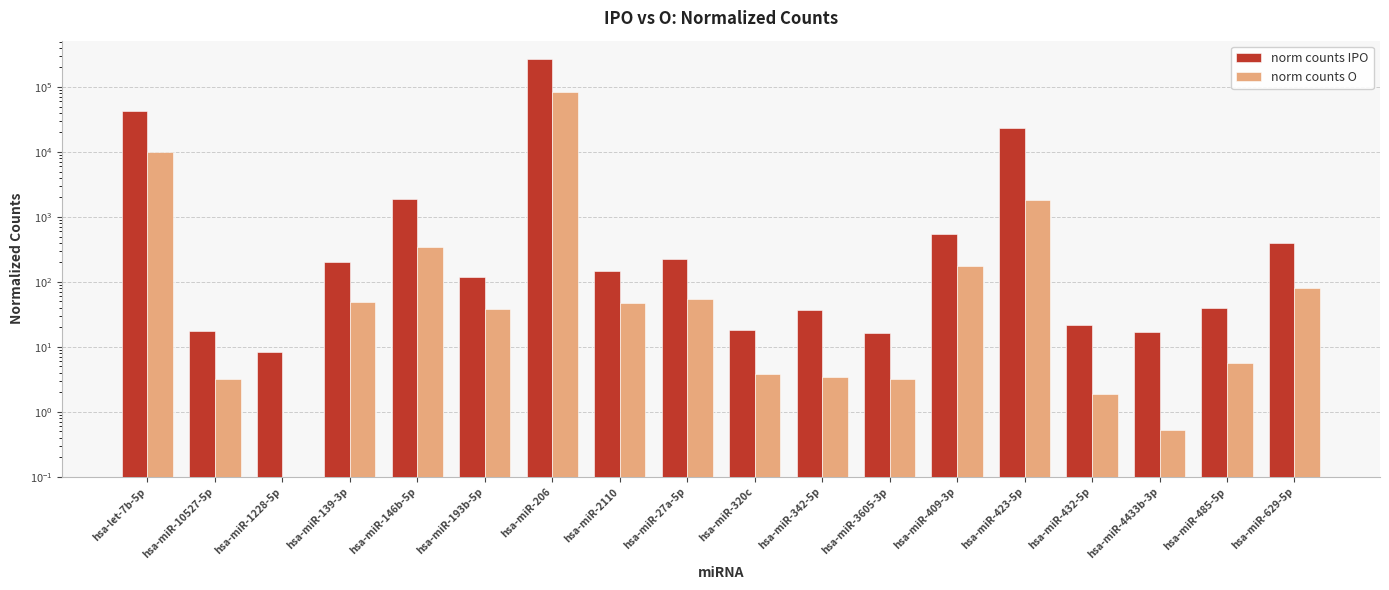

Is the value of norm counts IPO at hsa-miR-485-5p greater than the value of norm counts O at hsa-miR-146b-5p?

No